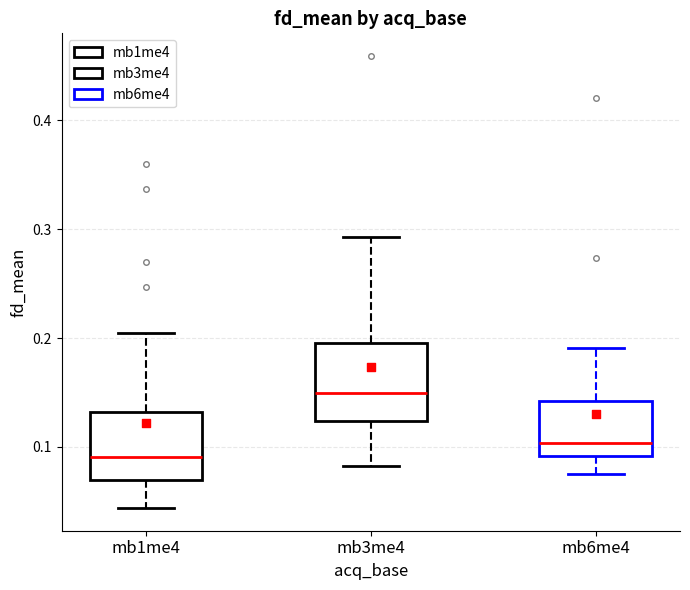

Reading left to right, transcribe this box plot: for each box, give where its median line is, the range the box spans, and where its two whiskers end, as read against the y-axis. The values are not printed on the chart, so give them approximately, as read against the axis.

mb1me4: median 0.09, box 0.07 to 0.13, whiskers 0.04 to 0.20
mb3me4: median 0.15, box 0.12 to 0.20, whiskers 0.08 to 0.29
mb6me4: median 0.10, box 0.09 to 0.14, whiskers 0.08 to 0.19